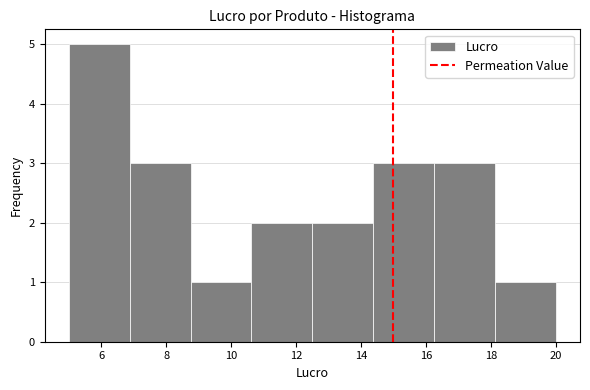

How tall is the bar that spans 6.8 to 8.8 on the x-axis? Neither the bar edges nor the heights are printed on the chart, so give them approximately, as read against the axes.

3